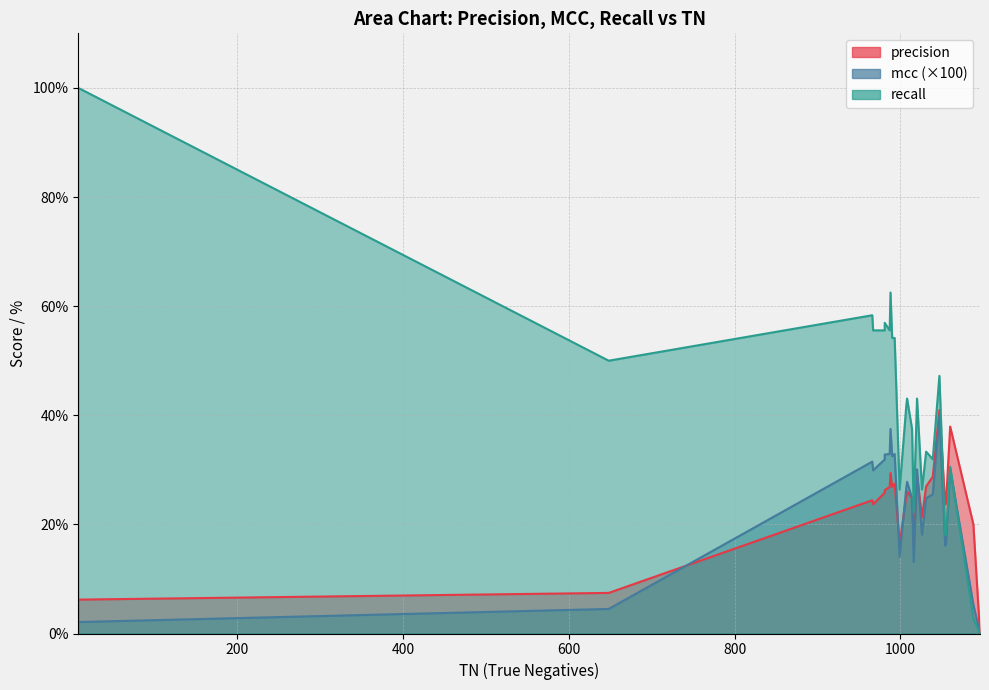

True or false: recall has more than 0 points higher than both neighbors.

True